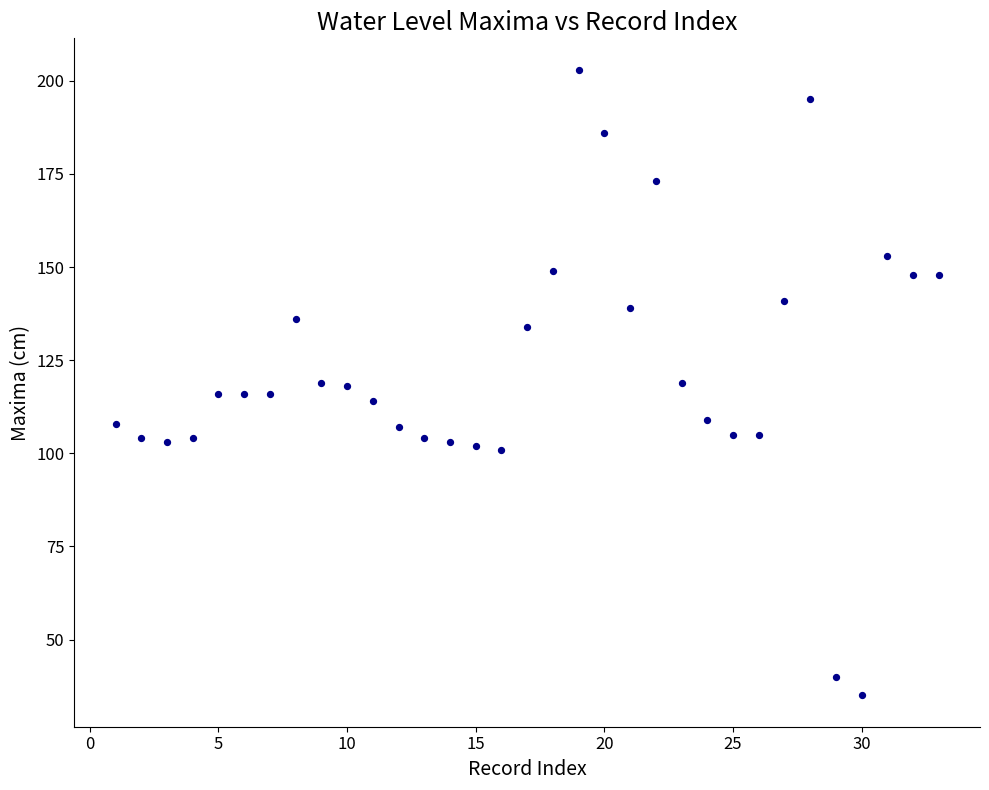

What is the range of X values (max minus min)?

32